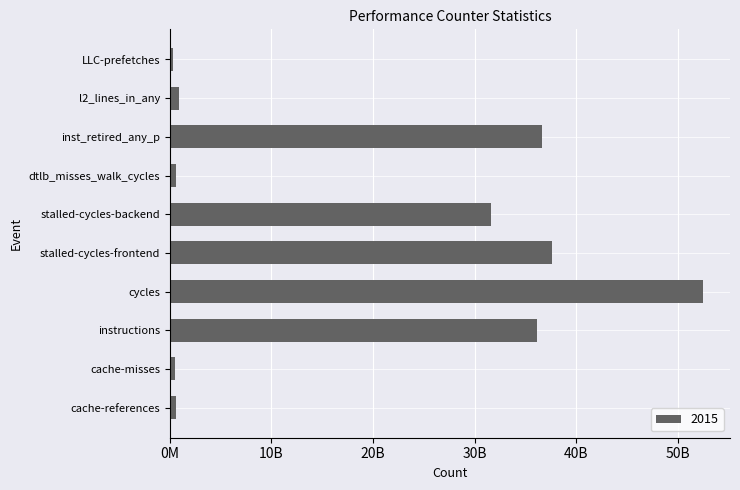

Rank the categories by value from lowest to highest.

LLC-prefetches, cache-misses, cache-references, dtlb_misses_walk_cycles, l2_lines_in_any, stalled-cycles-backend, instructions, inst_retired_any_p, stalled-cycles-frontend, cycles